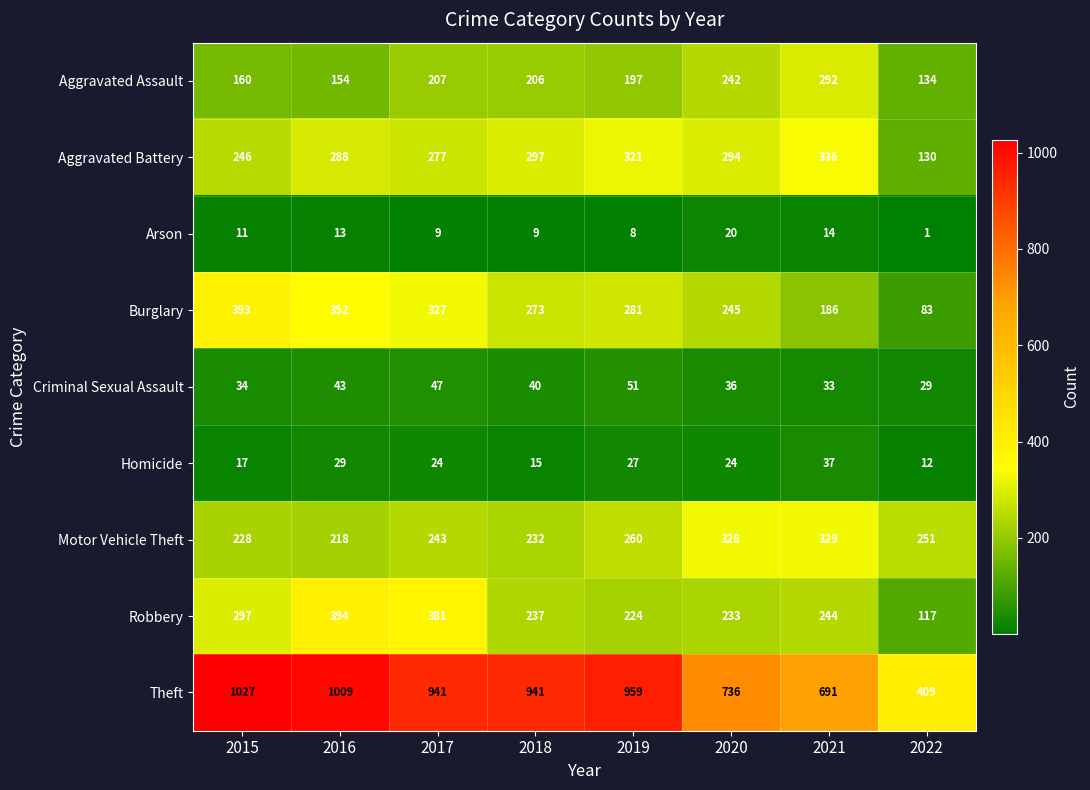

Count the number of categories in the chart.

8